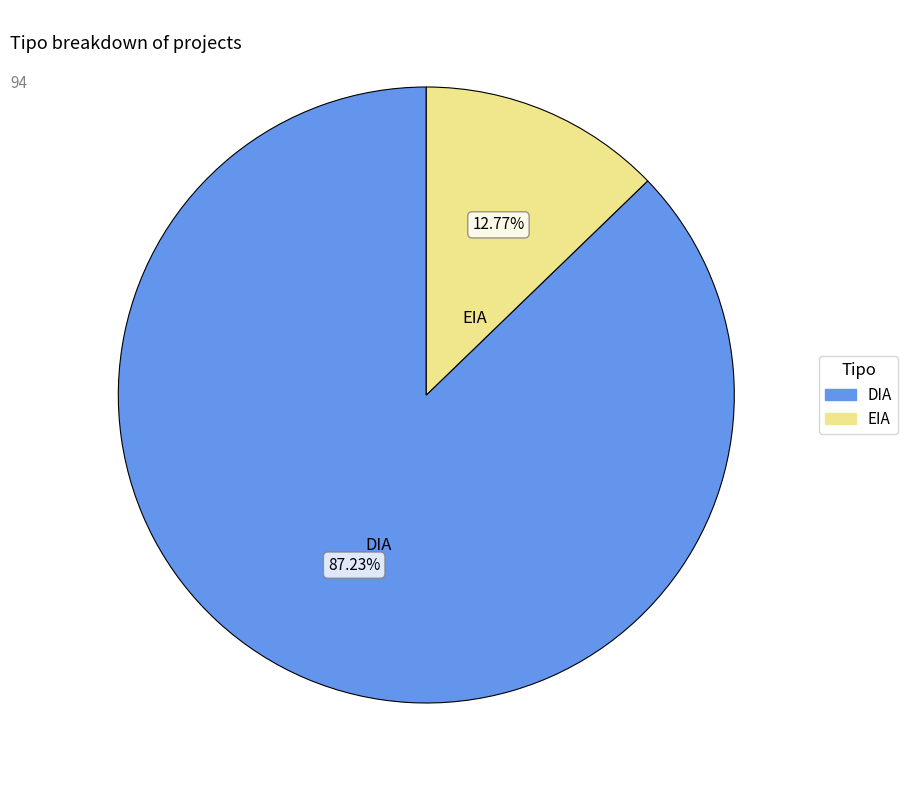

To the nearest percent, what percentage of the pie is DIA?

87%